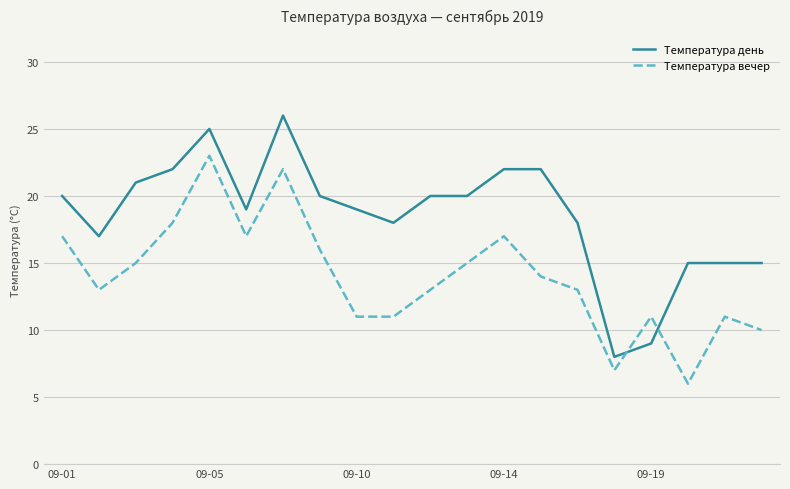

Which series has the widest spread of values?

Температура день